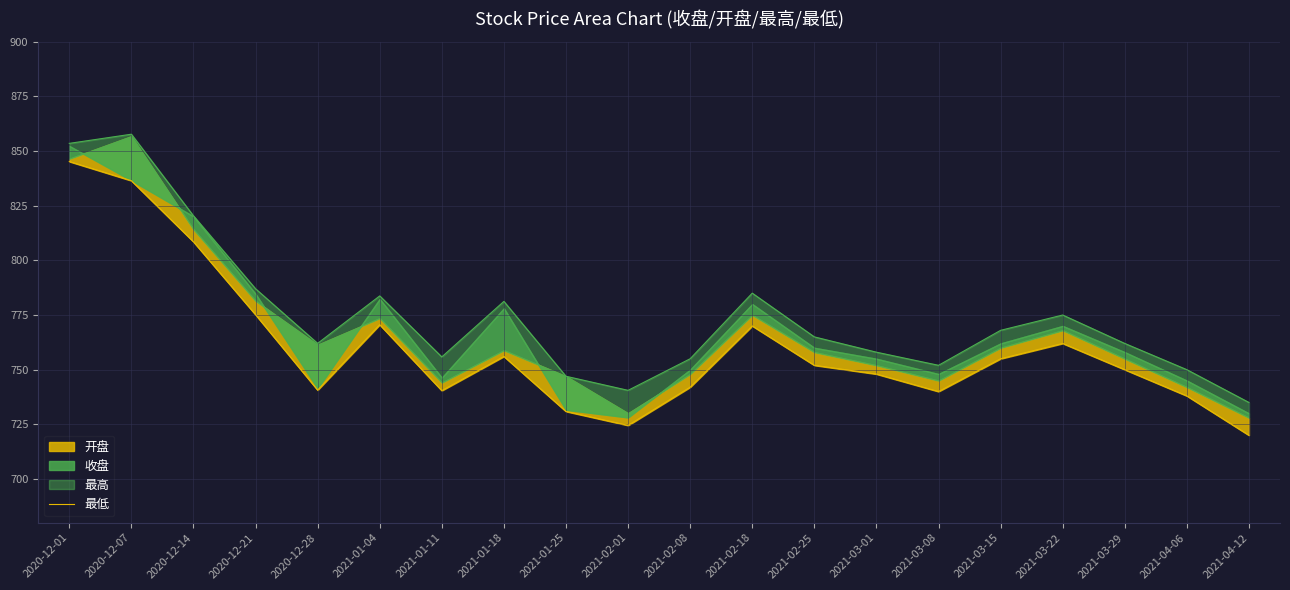

What is the average value?

760.3